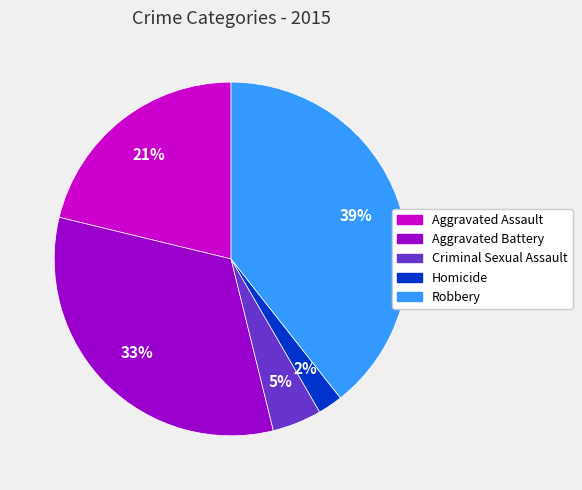

Approximately how many times larger is the value at Aggravated Assault compared to Robbery?

0.5